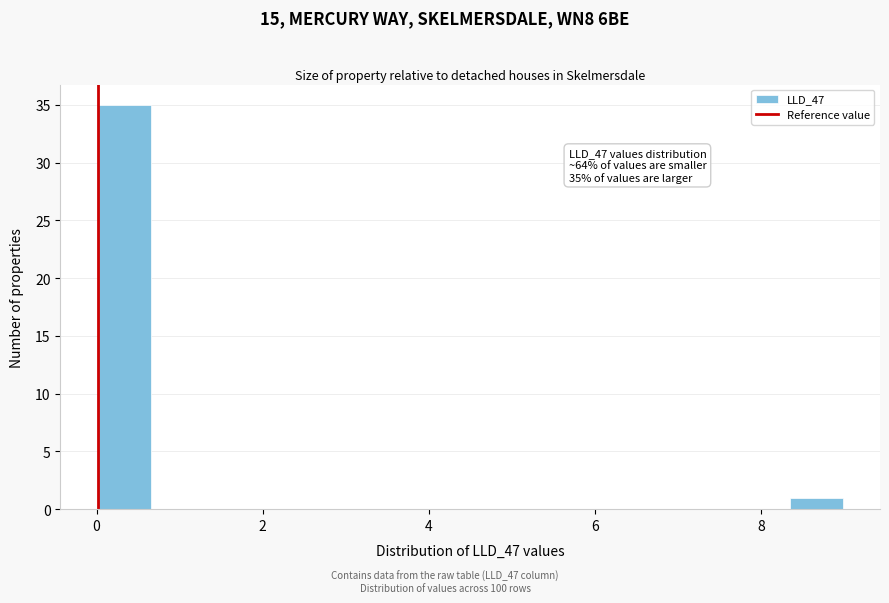

Around what value on the x-axis is the tallest bar? Give the approximate position of its centre, as read against the axis.

0.4